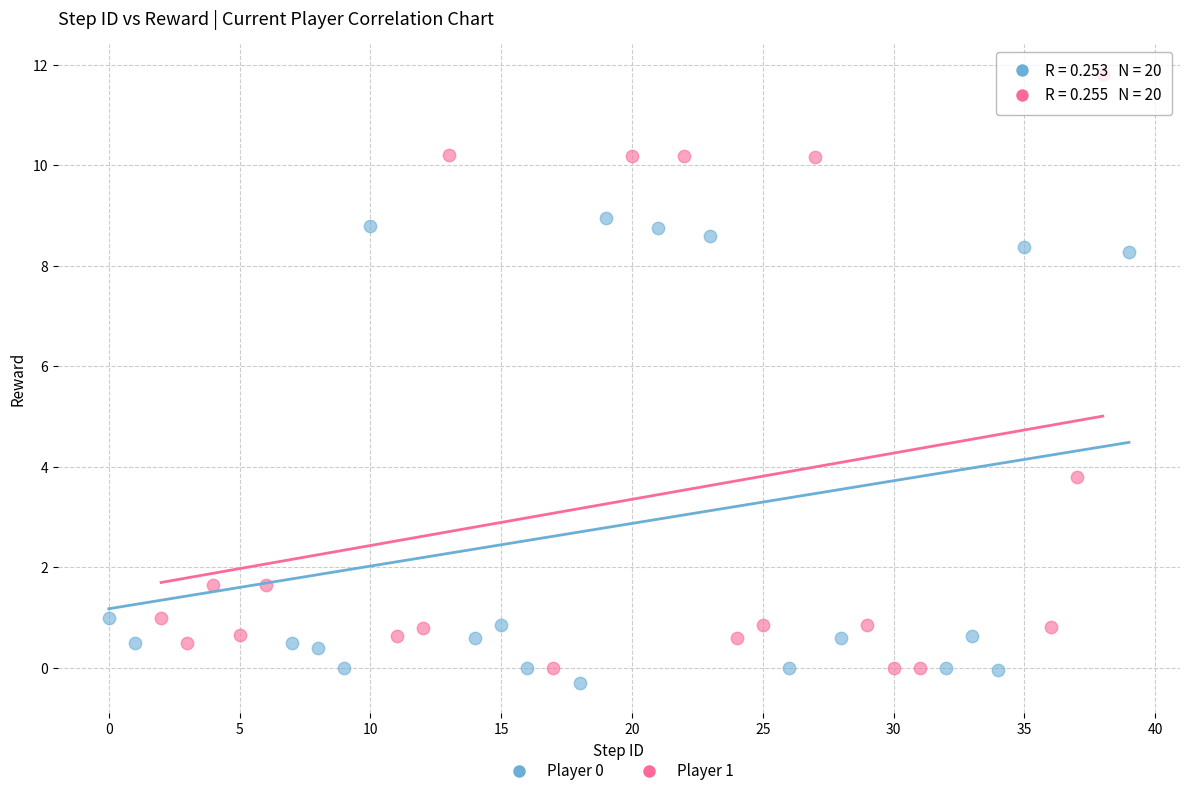

Which series reaches the maximum Y coordinate?

Player 1